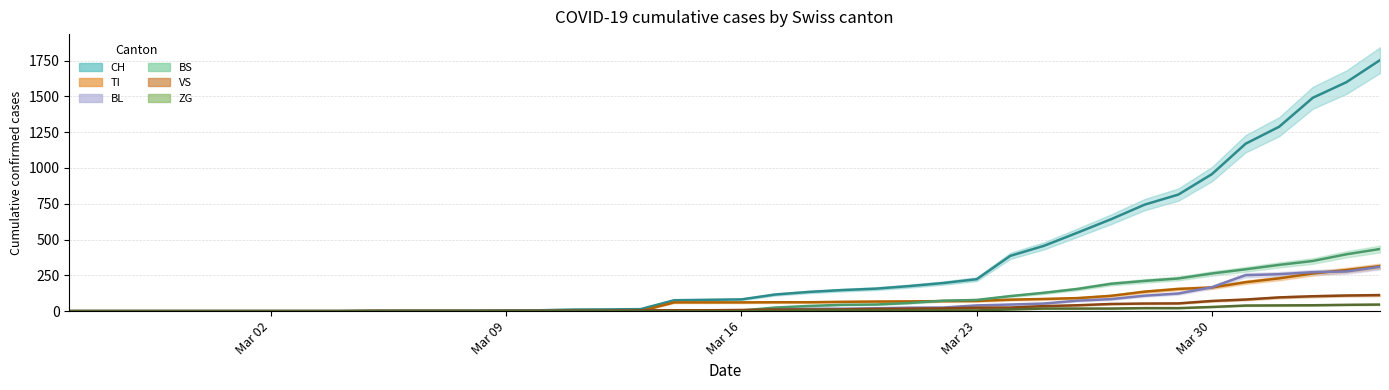

After their last crossing, which series has the higher values: BS line or TI line?

BS line